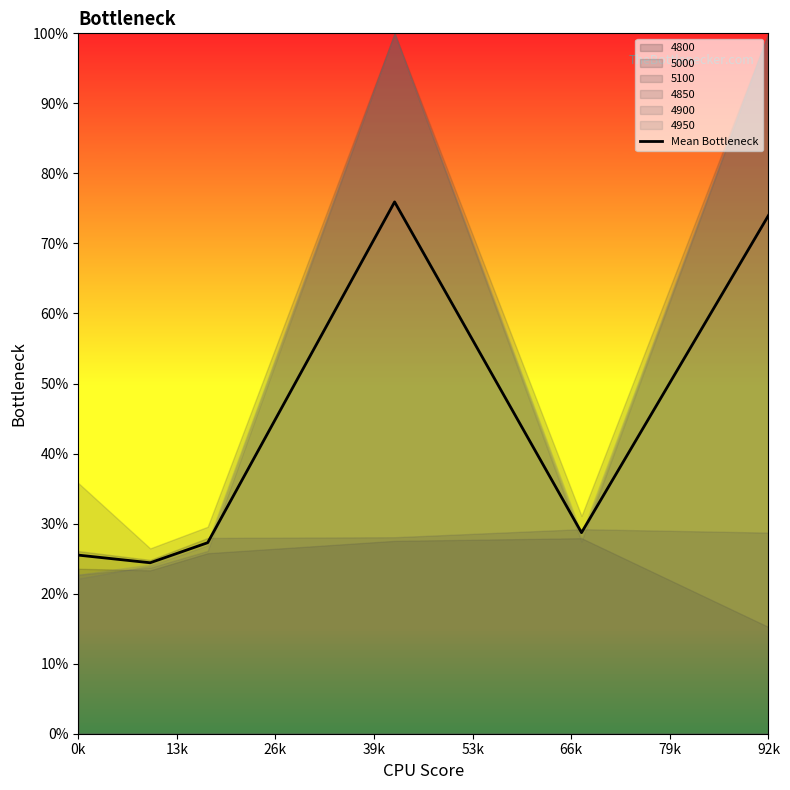

At which category does the data reach its first local valley?

13k